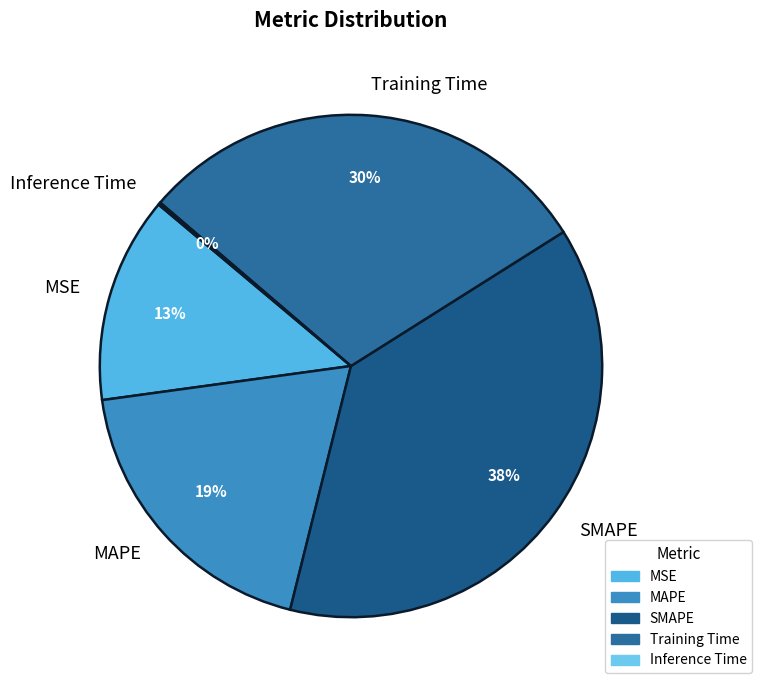

What is the largest slice in the pie chart?

SMAPE